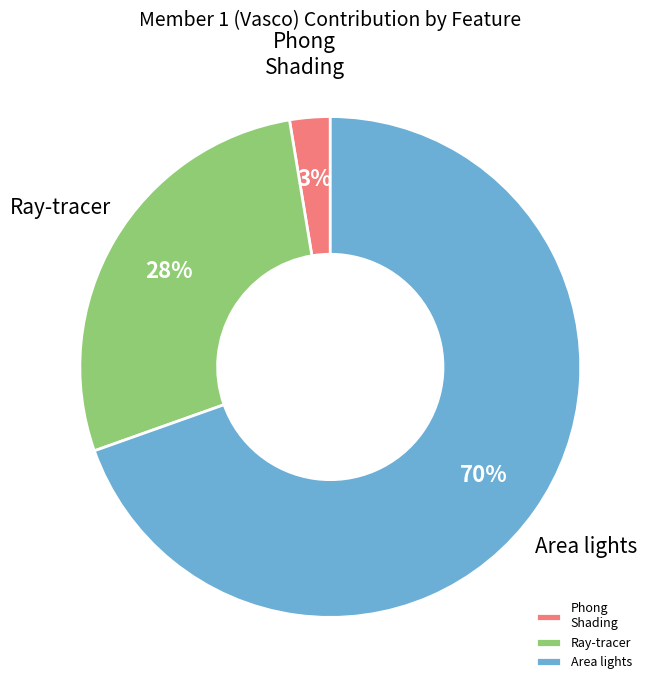

Is it true that Ray-tracer is 39% of the pie?

False